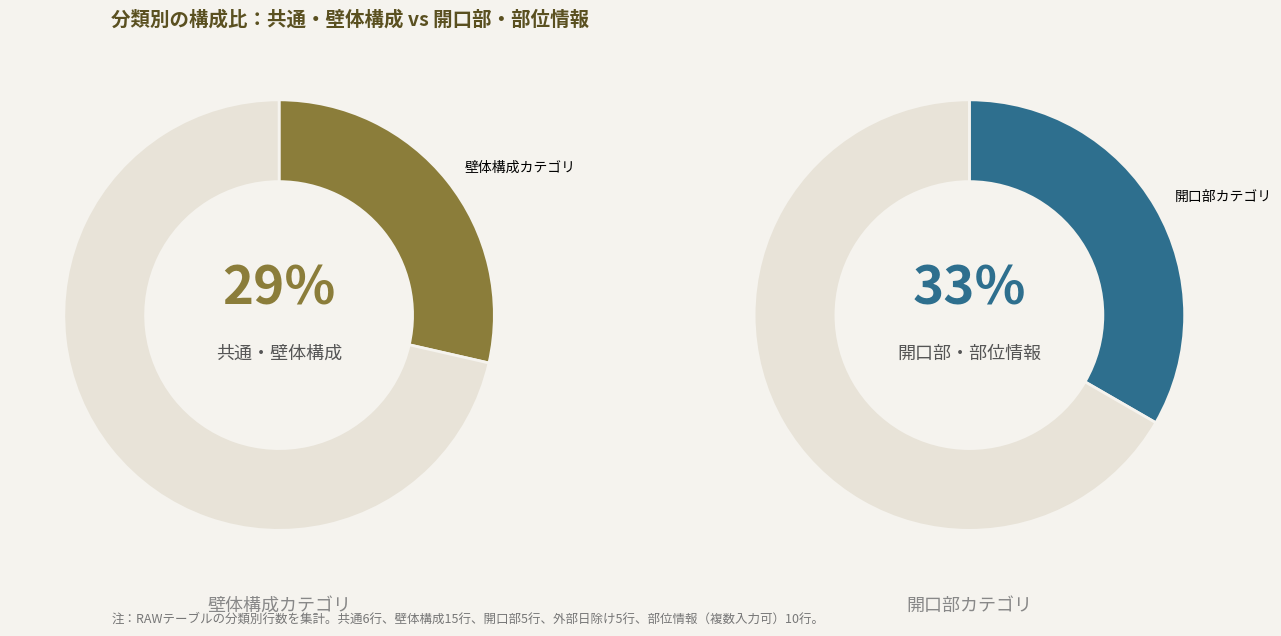

True or false: 部位情報 accounts for 24% of the total.

True